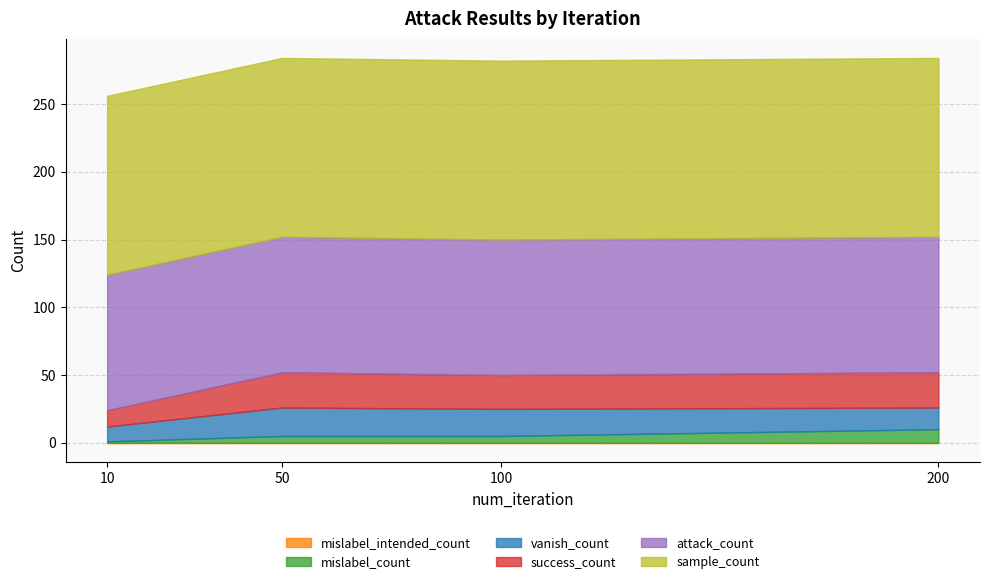

At how many categories does at least one series exceed 66?

4